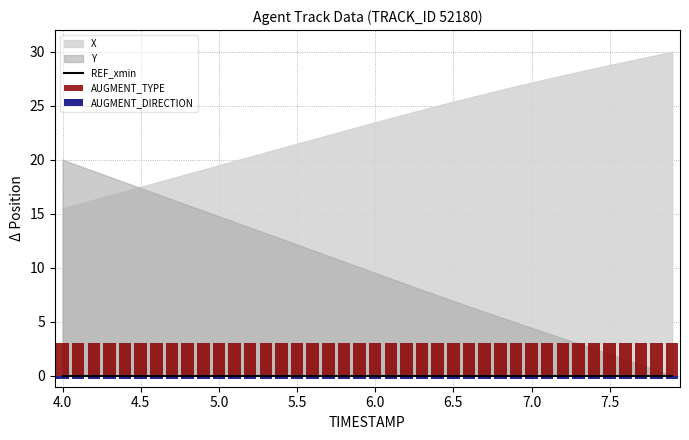

What is the approximate value of AUGMENT_DIRECTION at 5.0?

-0.3